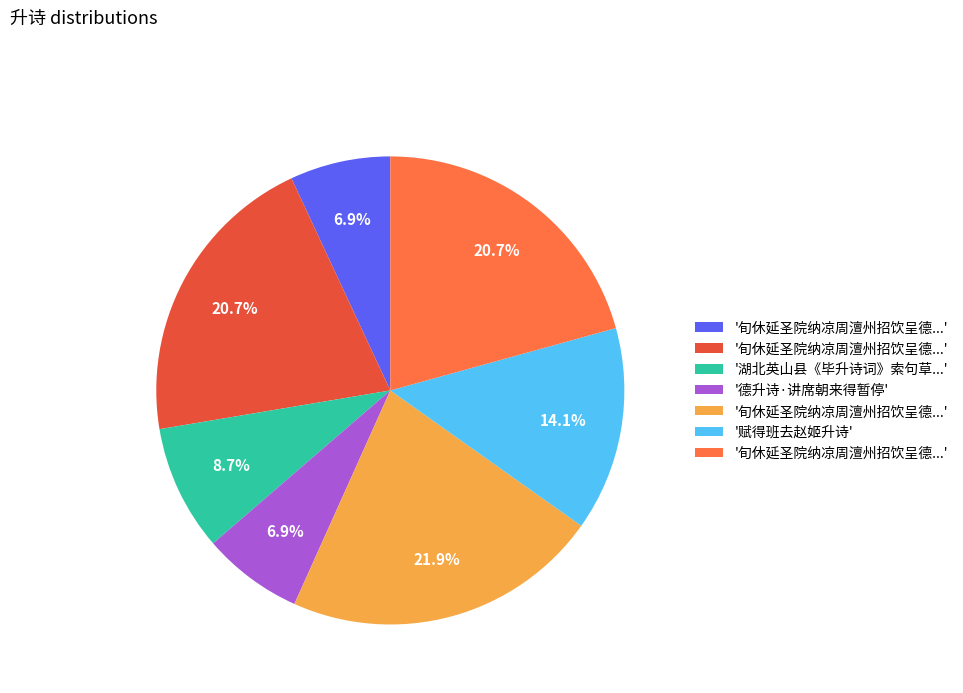

Is there a majority slice in this chart?

No